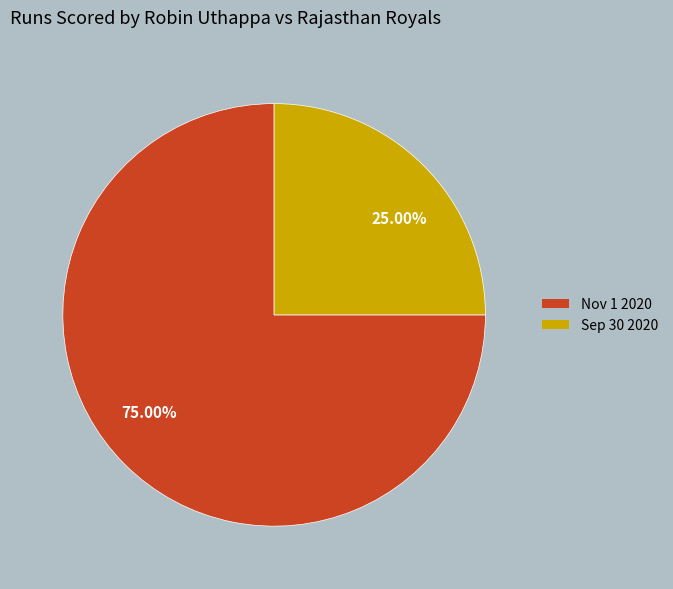

Rank the categories by value from highest to lowest.

Nov 1 2020, Sep 30 2020